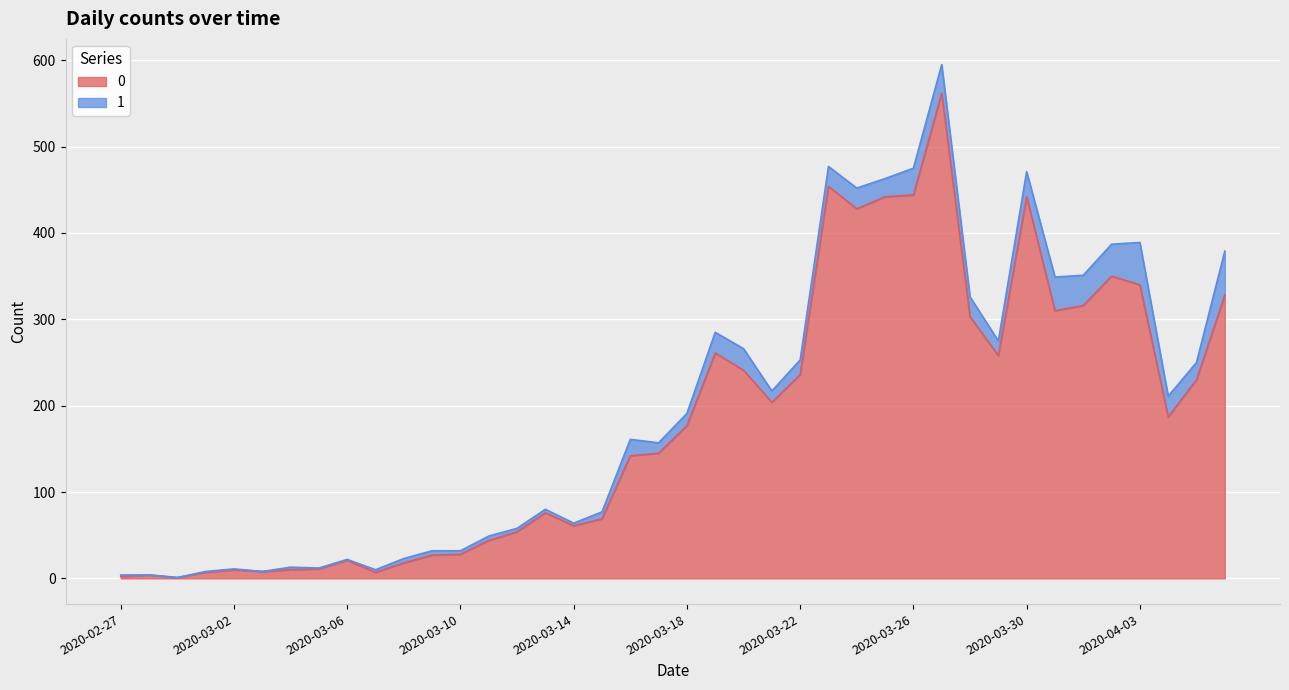

Rank the categories by value from highest to lowest.

2020-03-27, 2020-03-23, 2020-03-26, 2020-03-25, 2020-03-30, 2020-03-24, 2020-04-02, 2020-04-03, 2020-04-06, 2020-04-01, 2020-03-31, 2020-03-28, 2020-03-19, 2020-03-29, 2020-03-20, 2020-03-22, 2020-04-05, 2020-03-21, 2020-04-04, 2020-03-18, 2020-03-17, 2020-03-16, 2020-03-13, 2020-03-15, 2020-03-14, 2020-03-12, 2020-03-11, 2020-03-10, 2020-03-09, 2020-03-06, 2020-03-08, 2020-03-05, 2020-03-02, 2020-03-04, 2020-03-03, 2020-03-01, 2020-03-07, 2020-02-28, 2020-02-27, 2020-02-29